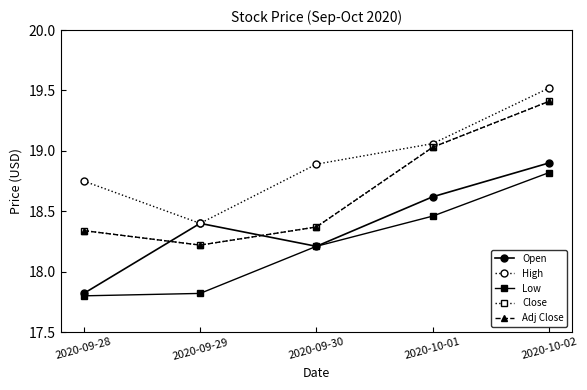

What is the spread (max minus min) of values at 2020-10-02?

0.7